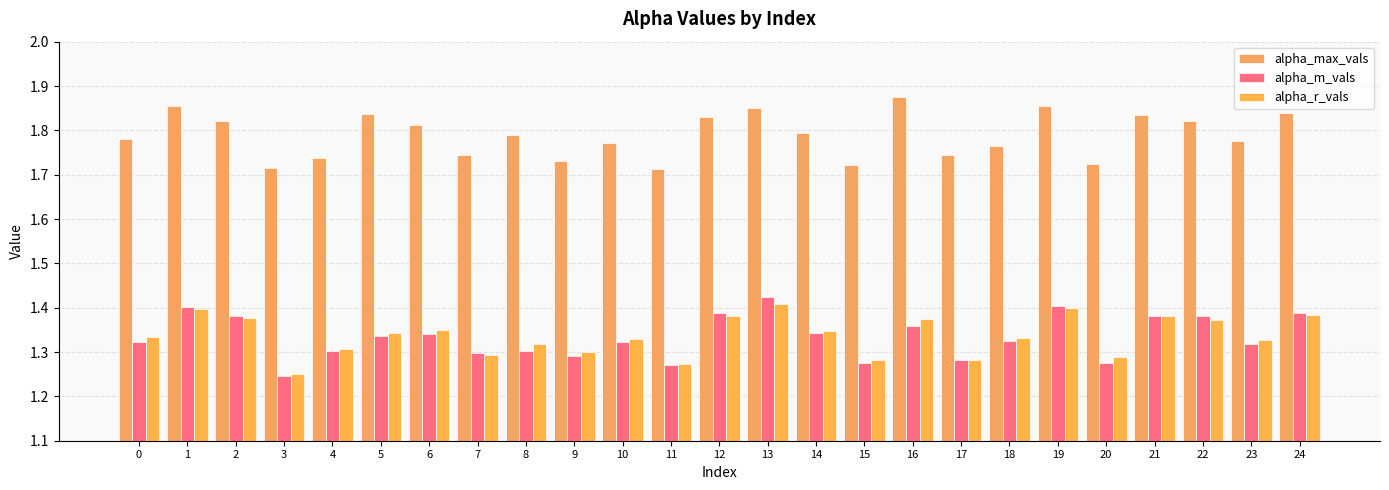

How many groups of bars are there?

25